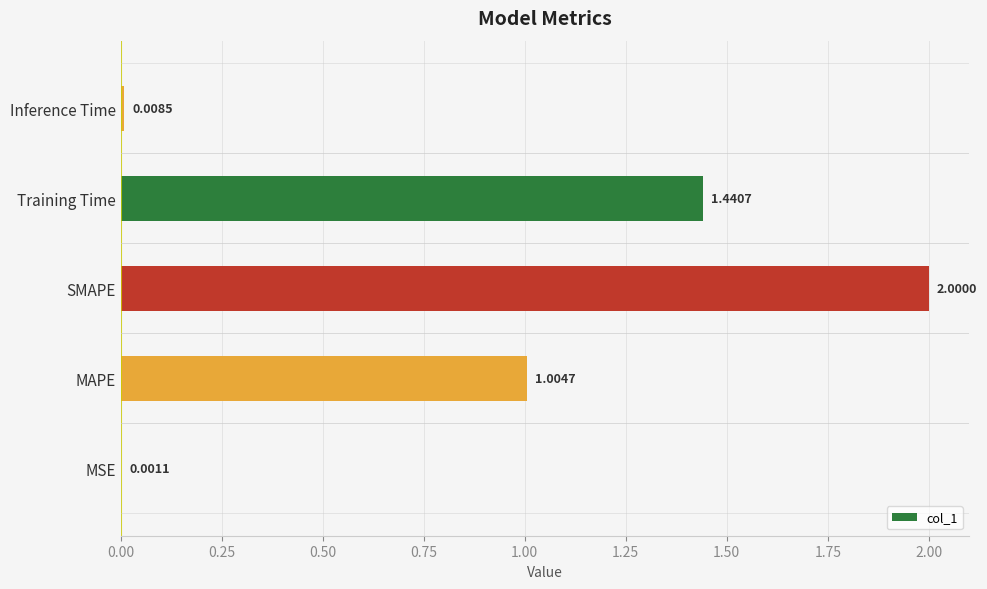

Which category has the highest value across all series?

SMAPE